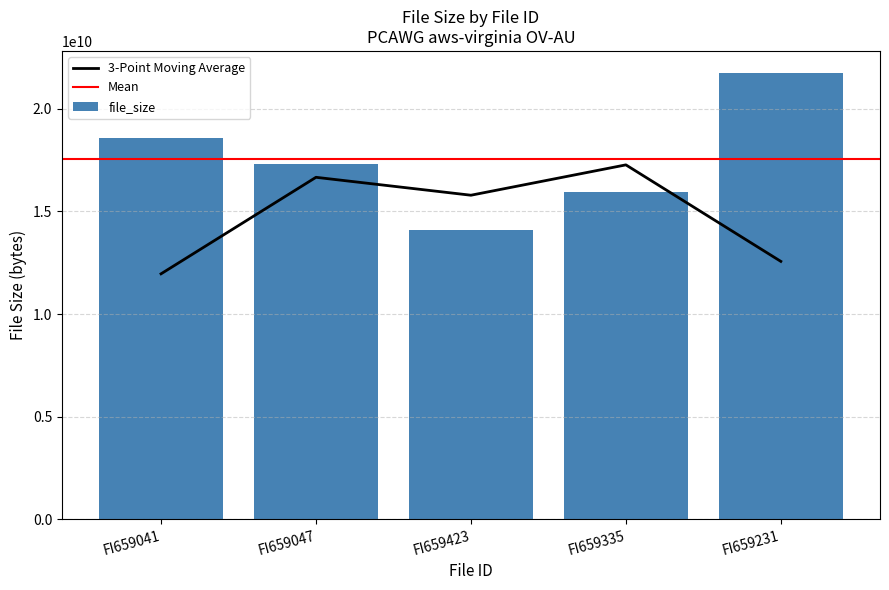

List the labels in order of value, largest first.

FI659231, FI659041, FI659047, FI659335, FI659423